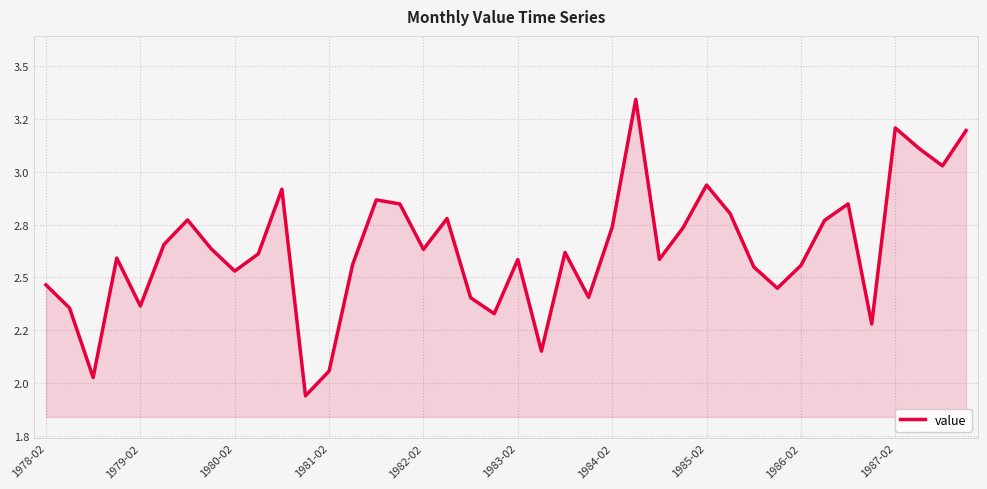

What is the difference between the maximum and minimum values?

1.4